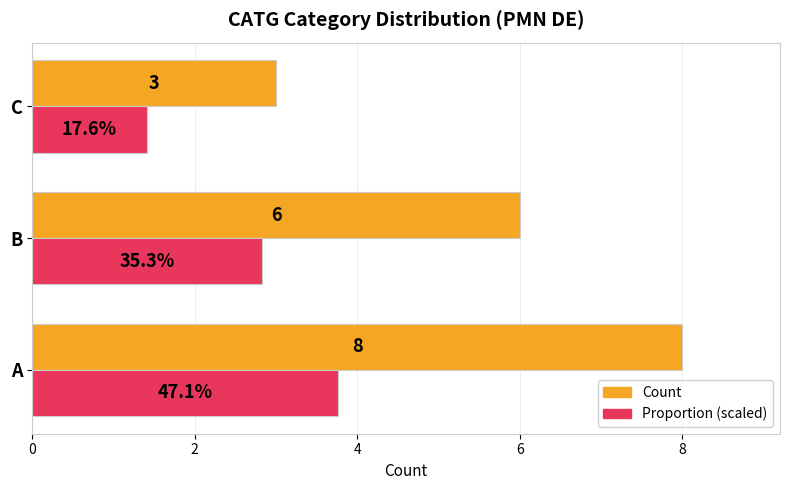

What is the sum of the Count values at C and B?

9.0